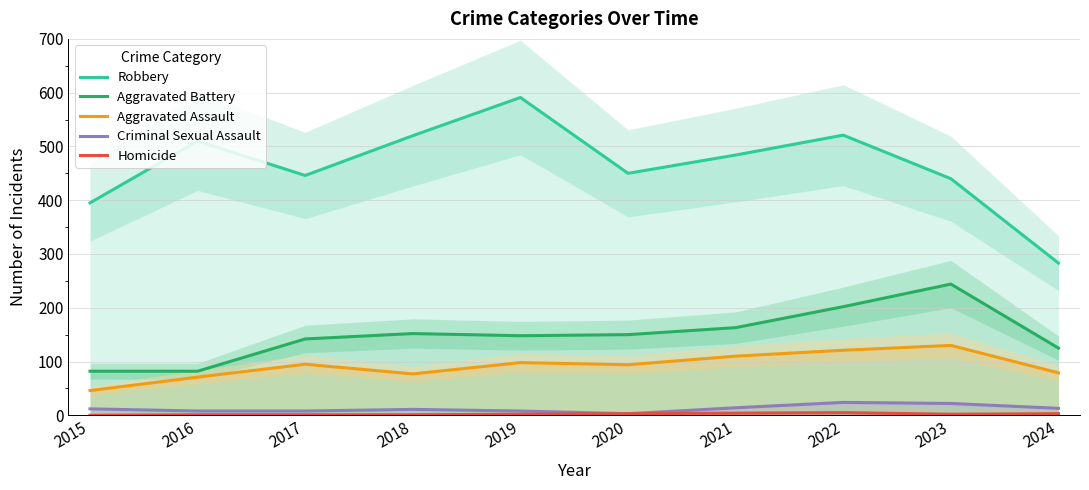

What is the value of the Robbery point at the 6th from the left?

450